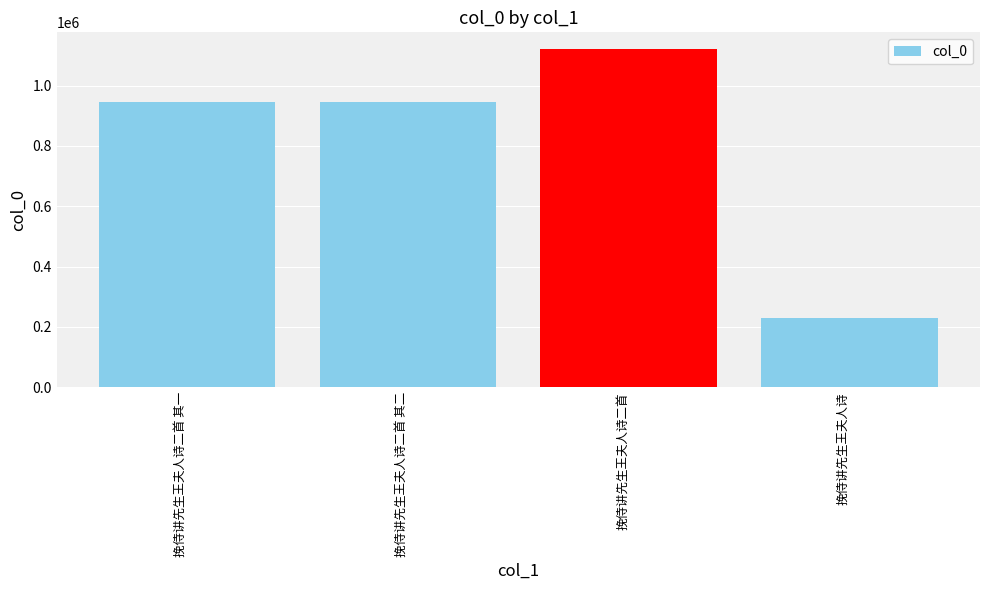

What is the ratio of the value at 挽侍讲先生王夫人诗二首 其一 to the value at 挽侍讲先生王夫人诗二首 其二?

1.0